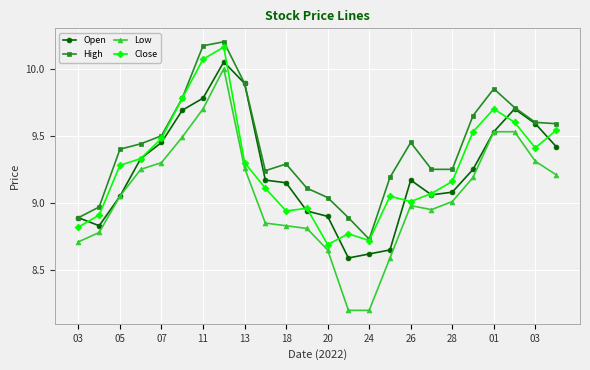

How many values in the Close series are below 9?

7